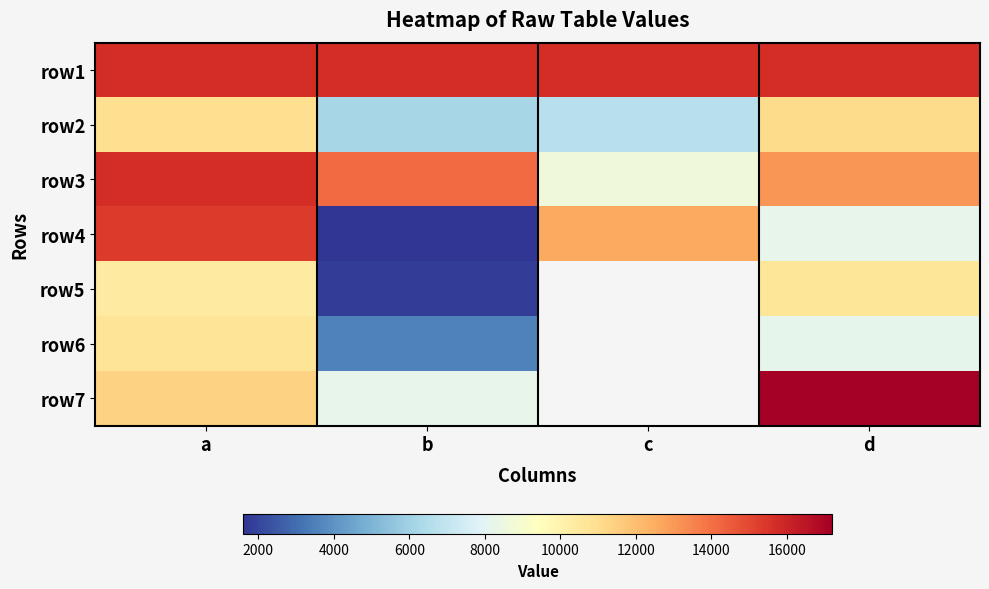

List the series in order of their peak value, highest first.

row7, row1, row3, row4, row2, row6, row5